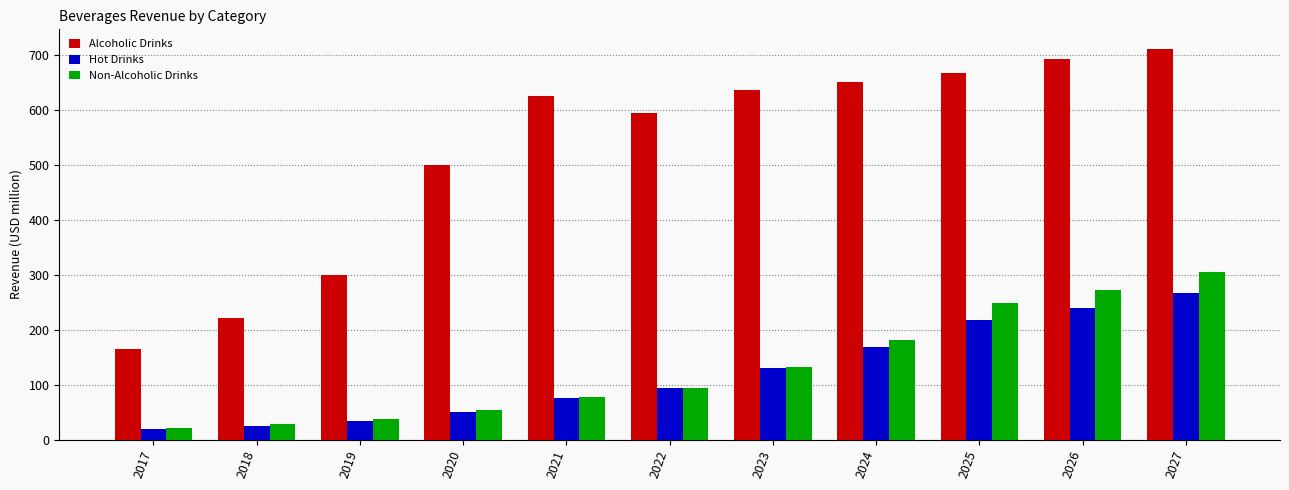

Is it true that Alcoholic Drinks equals 327.5 at 2021?

False